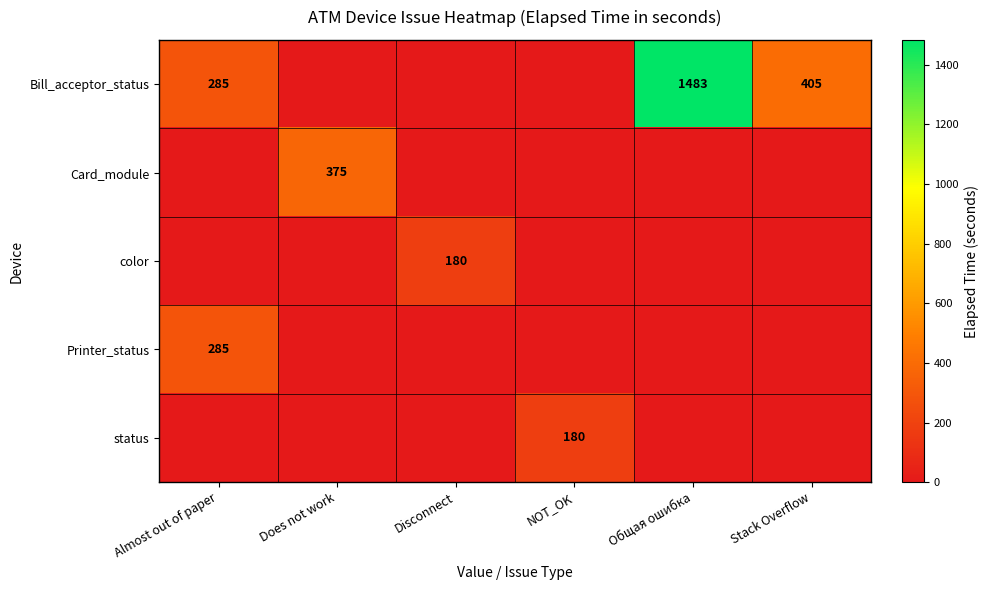

The status series shows 269 at NOT_OK. True or false?

False